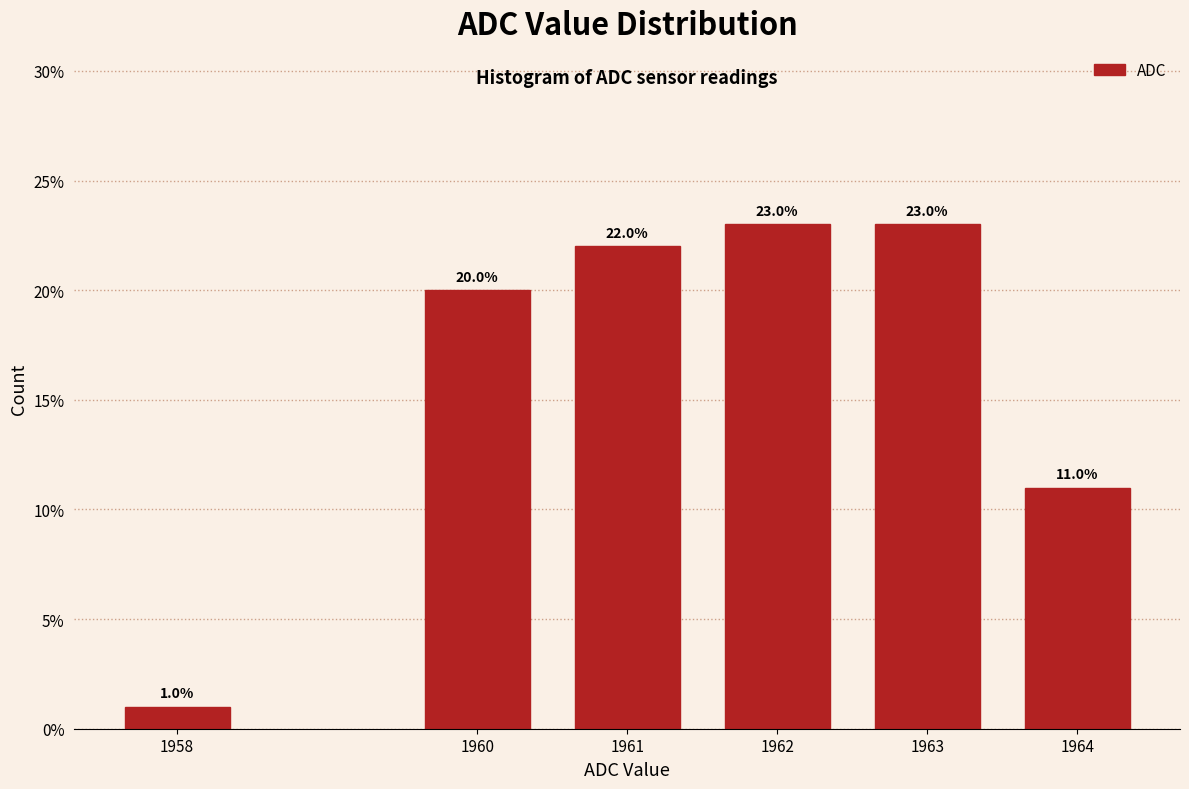

Reading right to left, extract all data points from this chart.

1964=11	1963=23	1962=23	1961=22	1960=20	1958=1